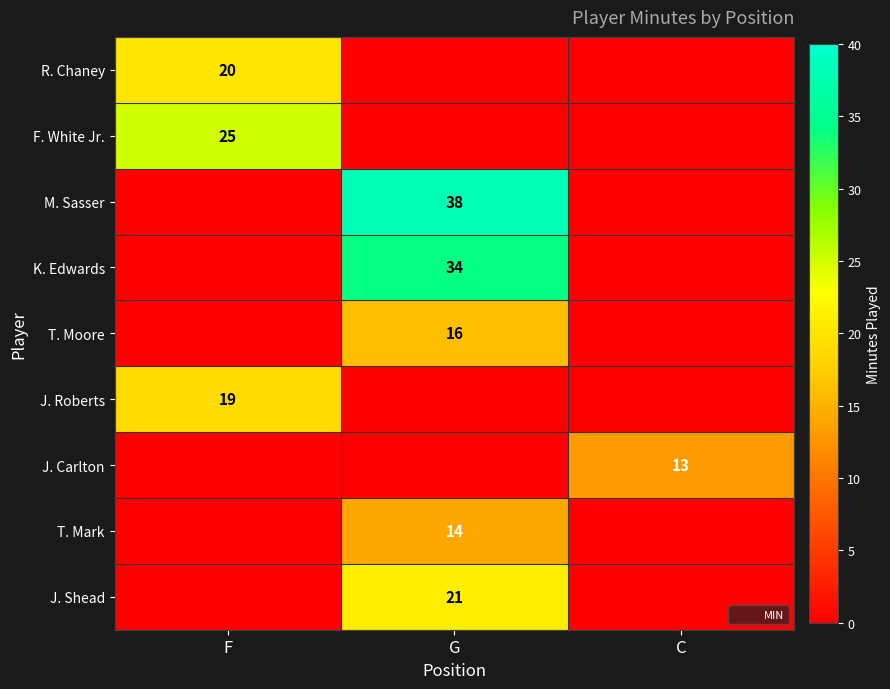

True or false: J. Shead has a value of 33 at G.

False